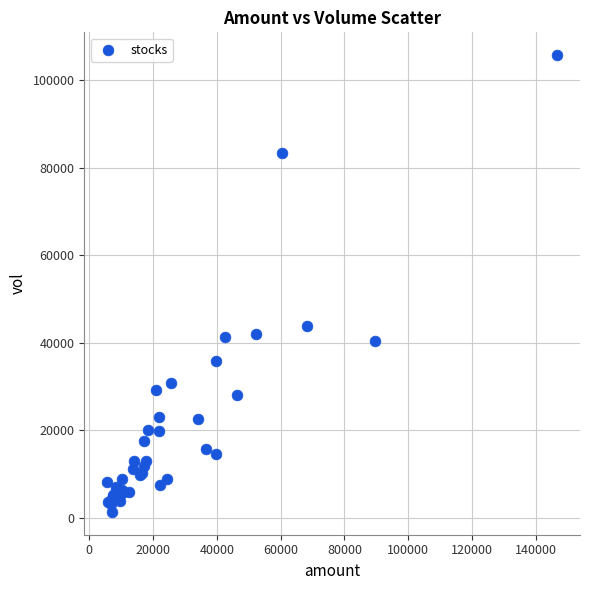

What Y value in the scatter plot is closest to 53558?

43950